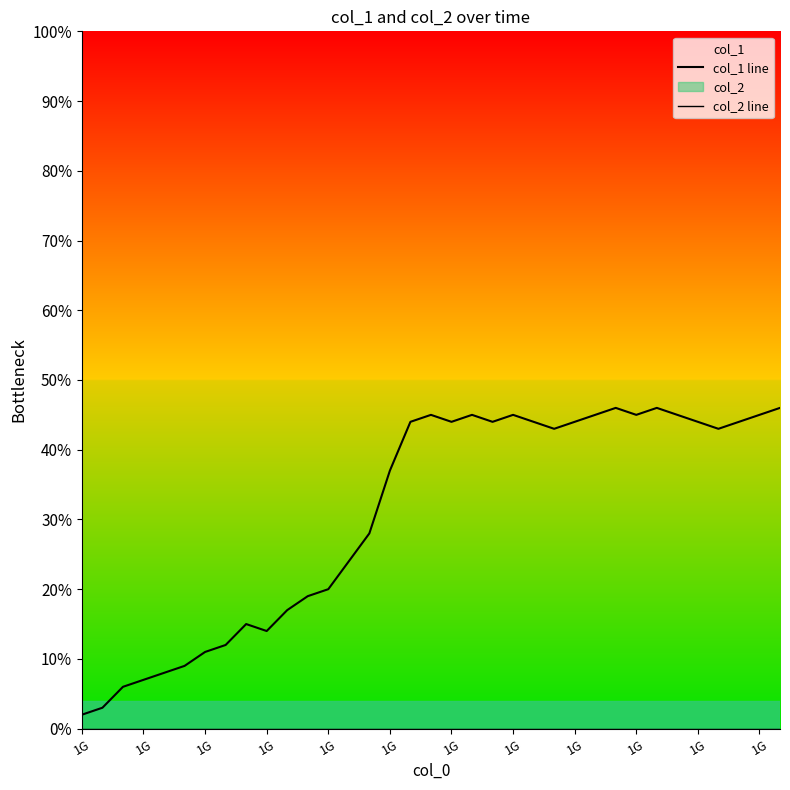

How many lines are shown in the chart?

2